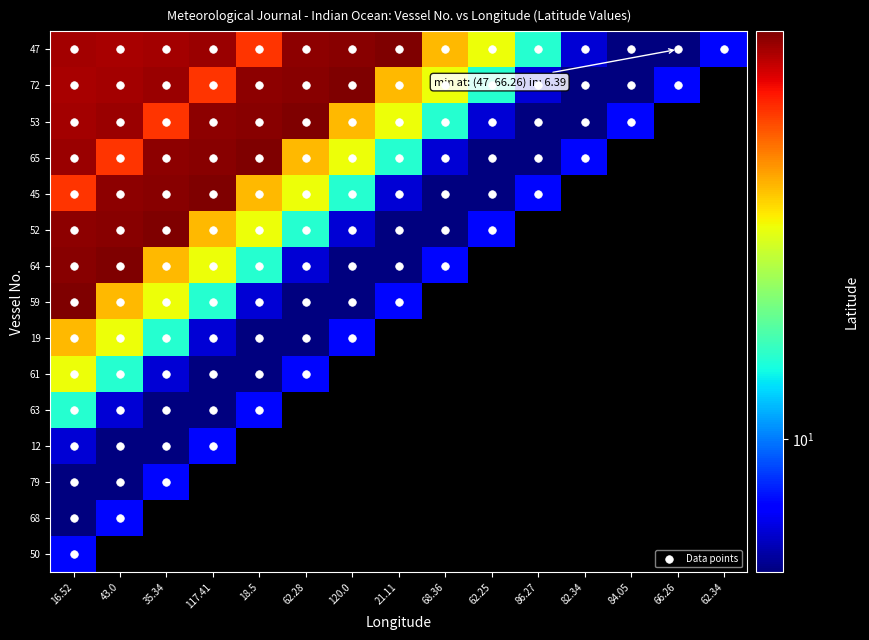

List the labels in order of 68 value, smallest first.

2, 3, 0, 4, 5, 6, 1, 7, 8, 9, 10, 11, 12, 13, 14